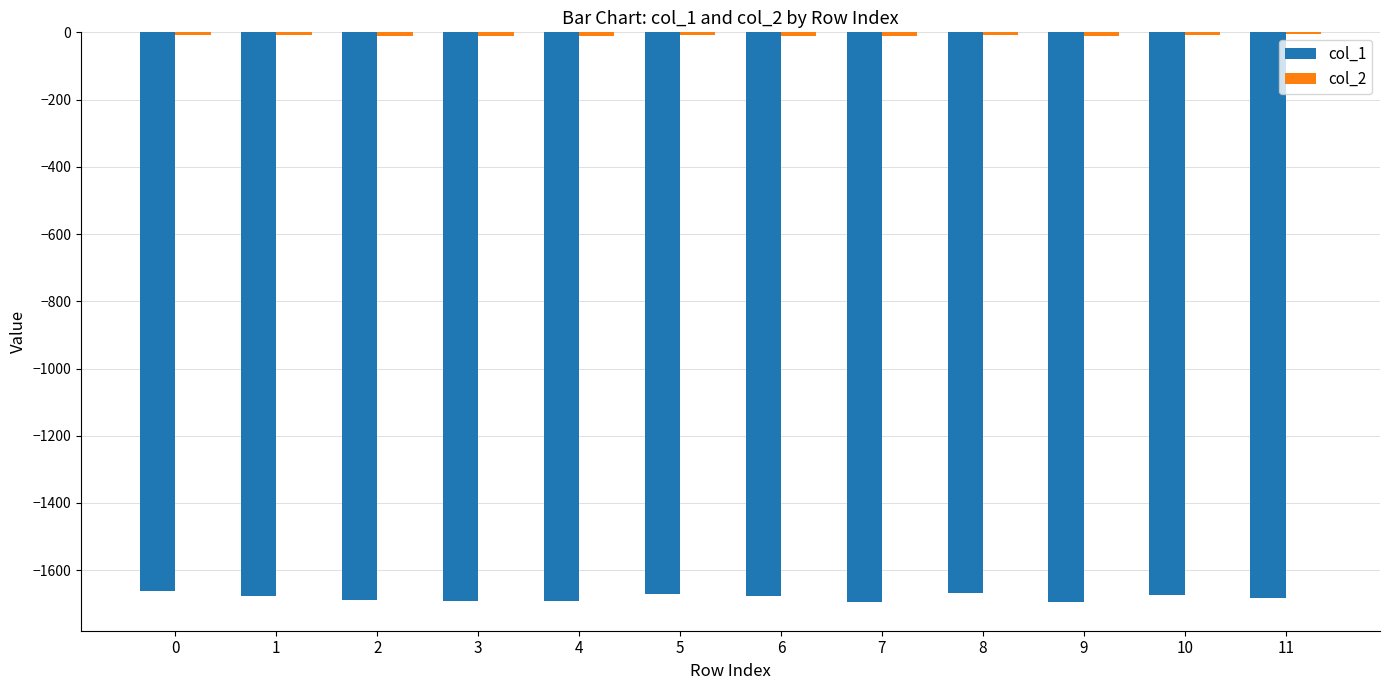

Which series has the widest spread of values?

col_1